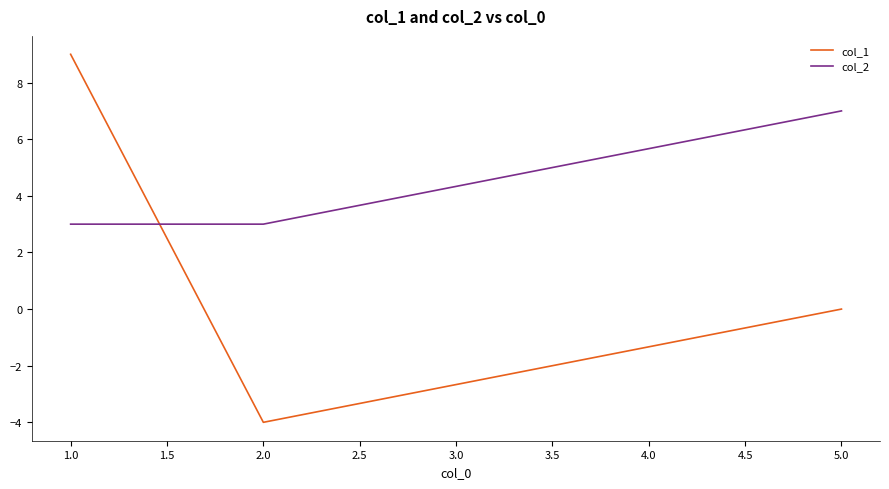

Which series has the largest total across all categories?

col_2